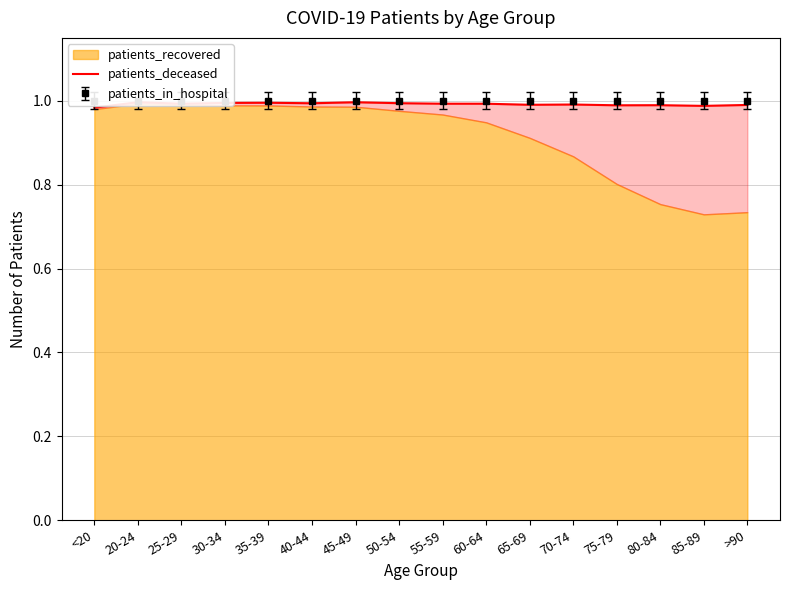

What is the label of the 13th point from the right?

30-34